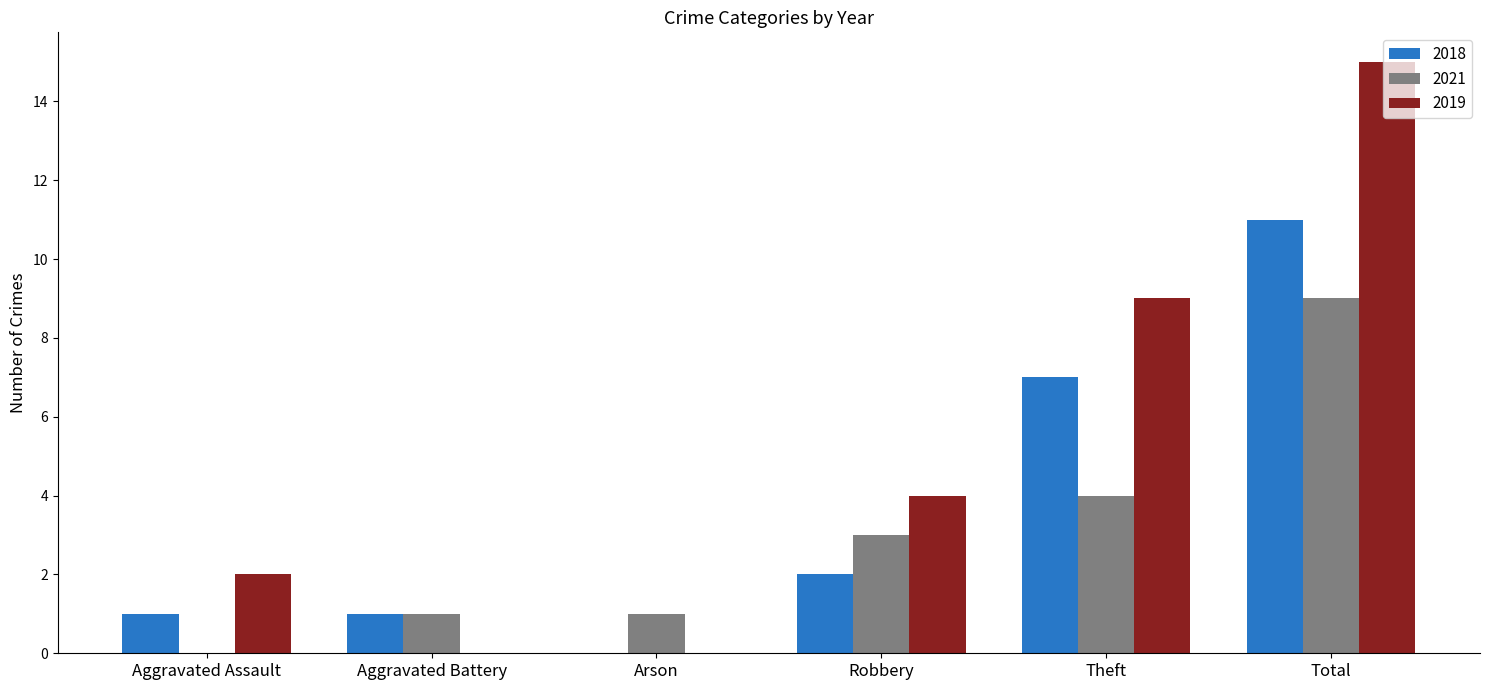

Is it true that 2021 equals 2 at Arson?

False